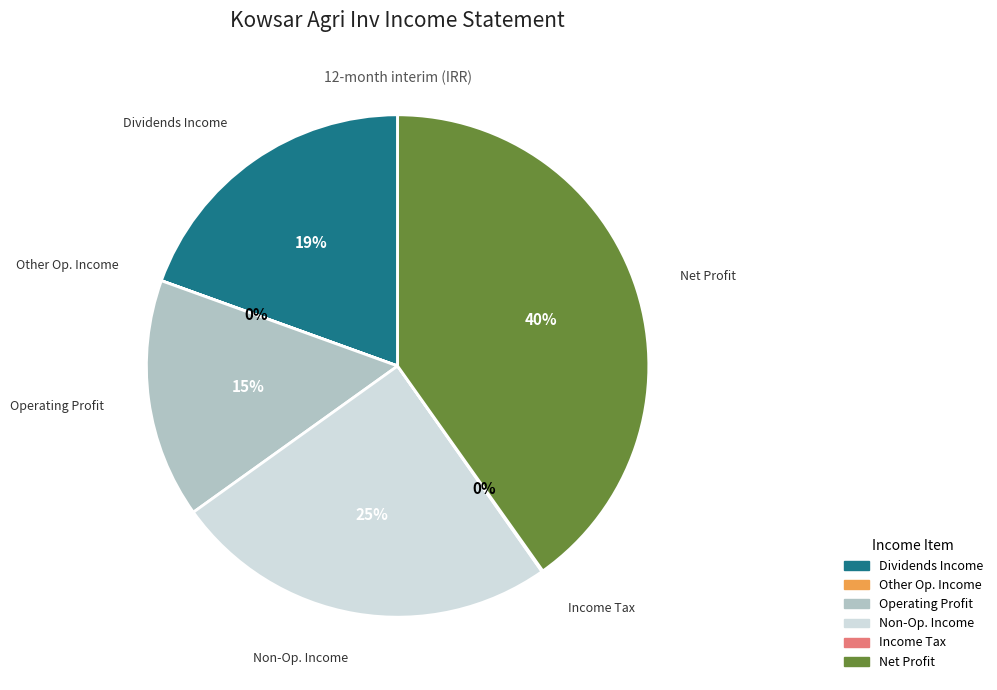

Does any single category account for the majority?

No